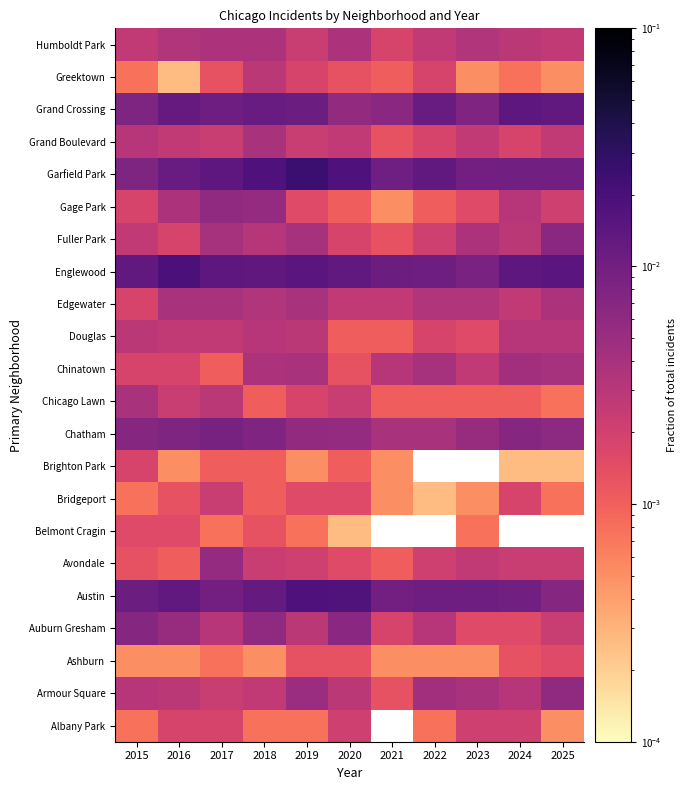

The value of Belmont Cragin at 2015 is 0.0. True or false?

True